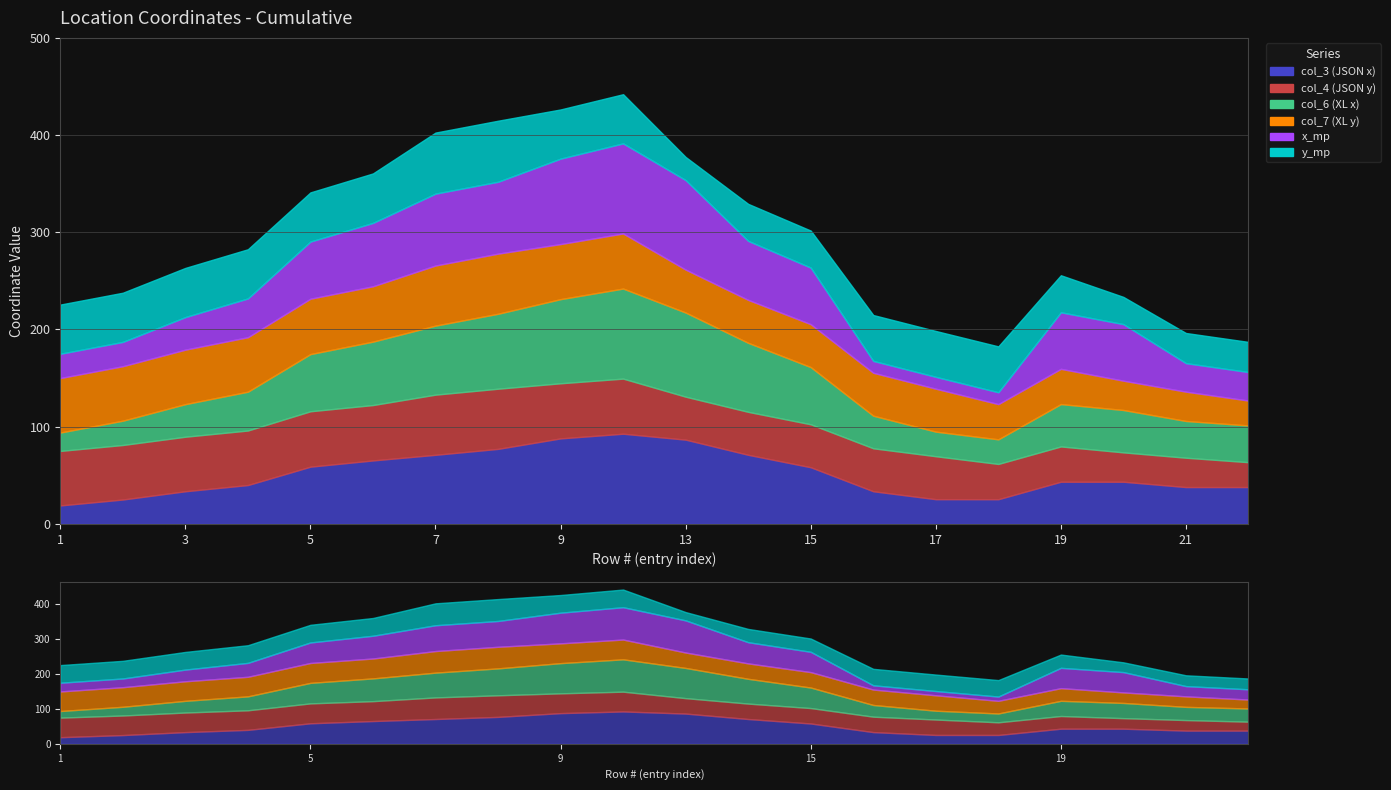

What is the total value across all series at 22?

187.2